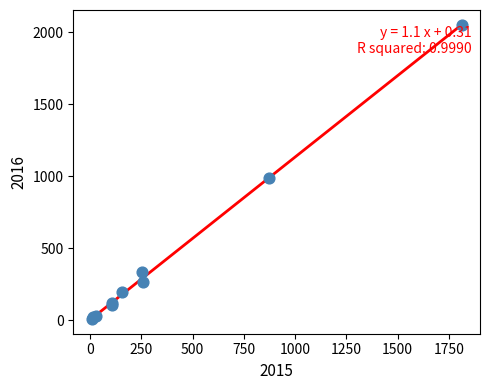

What Y value in the scatter plot is closest to 1030?

984